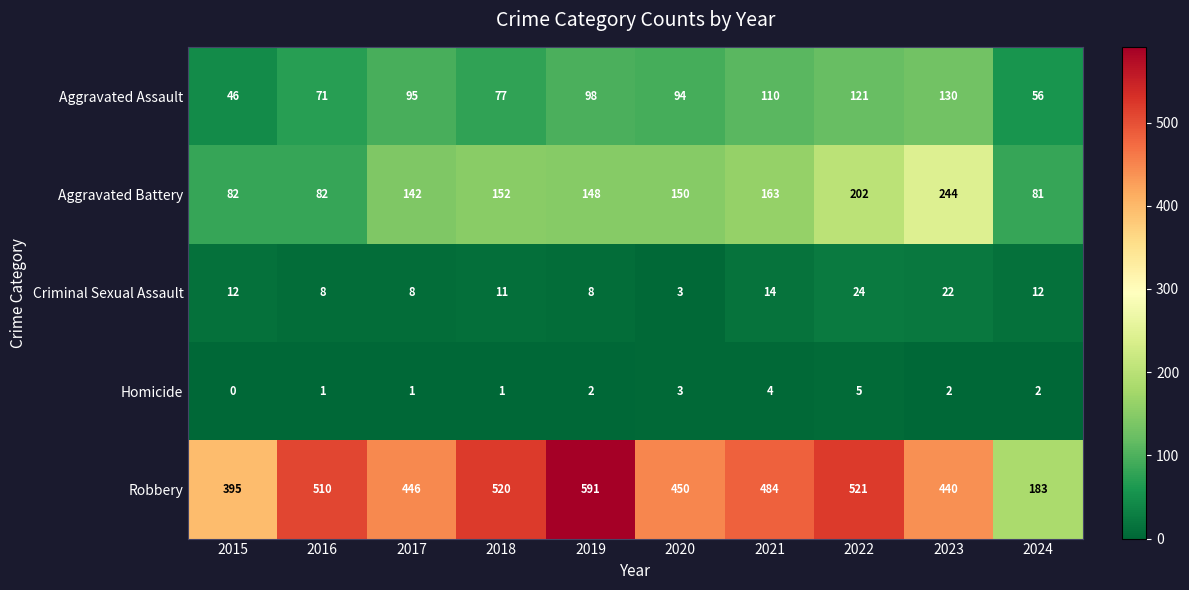

The Aggravated Assault series shows 121 at 2022. True or false?

True